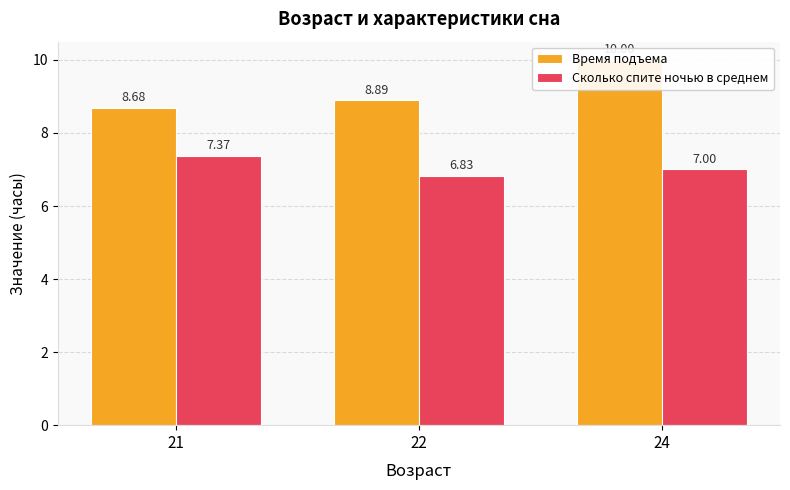

What is the value of the Сколько спите ночью в среднем bar at the 3rd from the left?

7.0